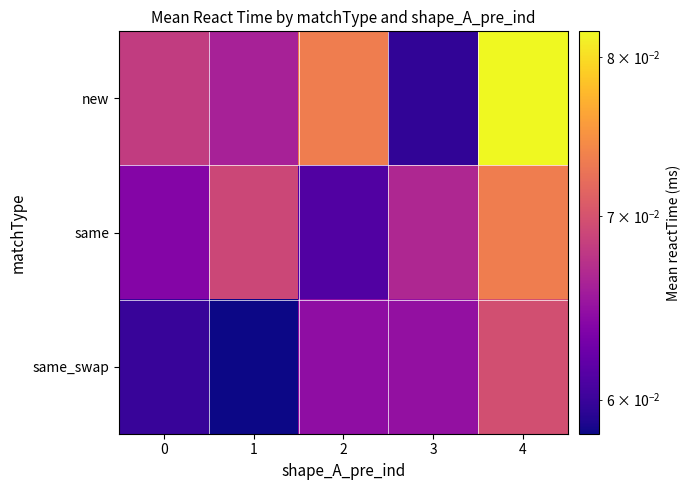

Rank the series by their average value, from highest to lowest.

new, same, same_swap